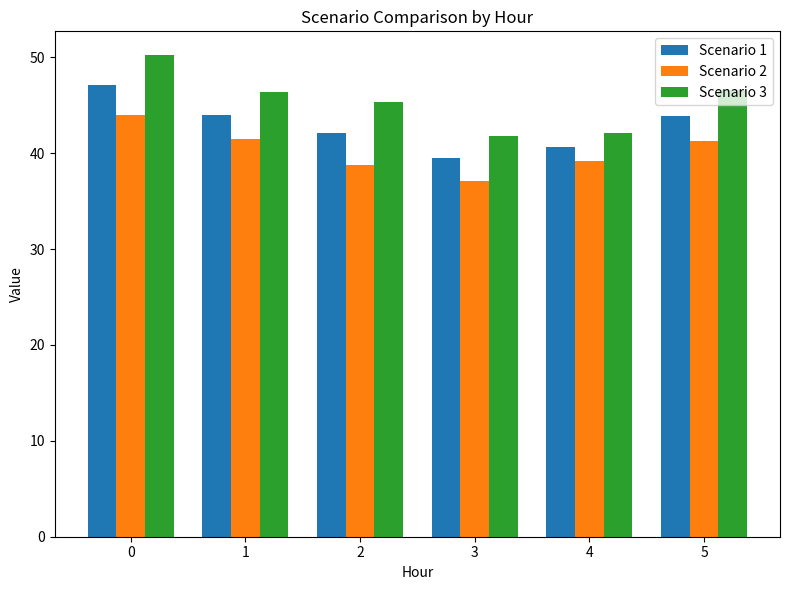

The value of Scenario 3 at 4 is 24.0. True or false?

False